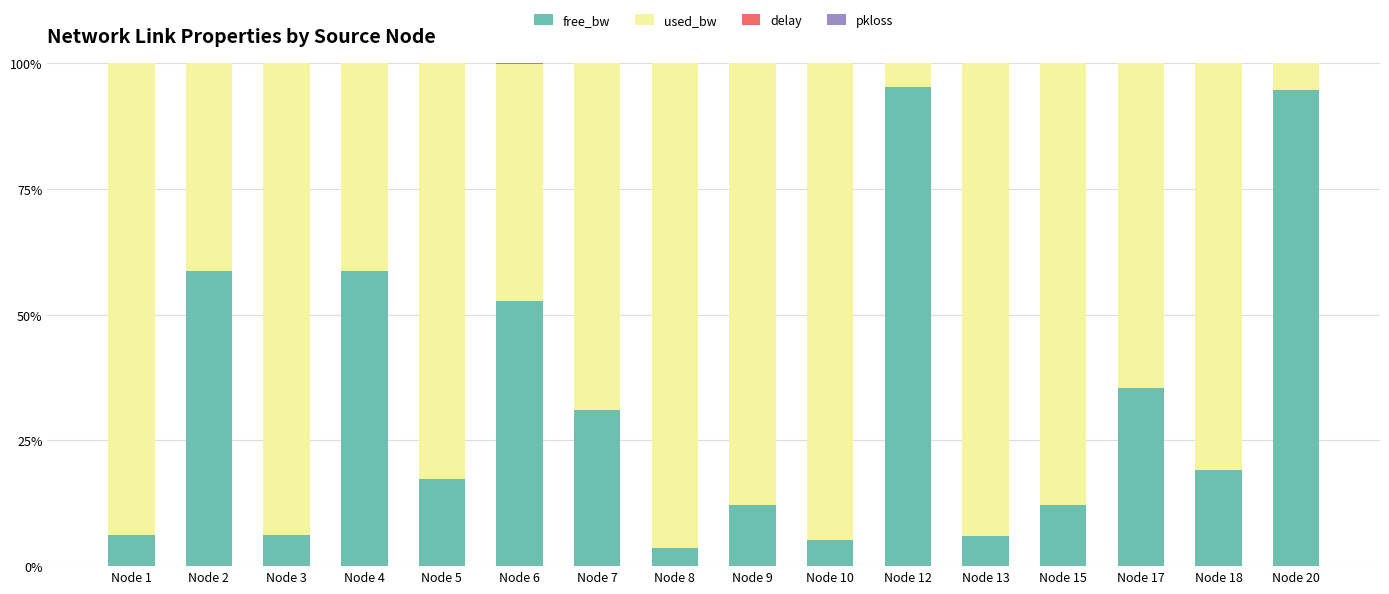

What is the sum of all free_bw values?

514.6